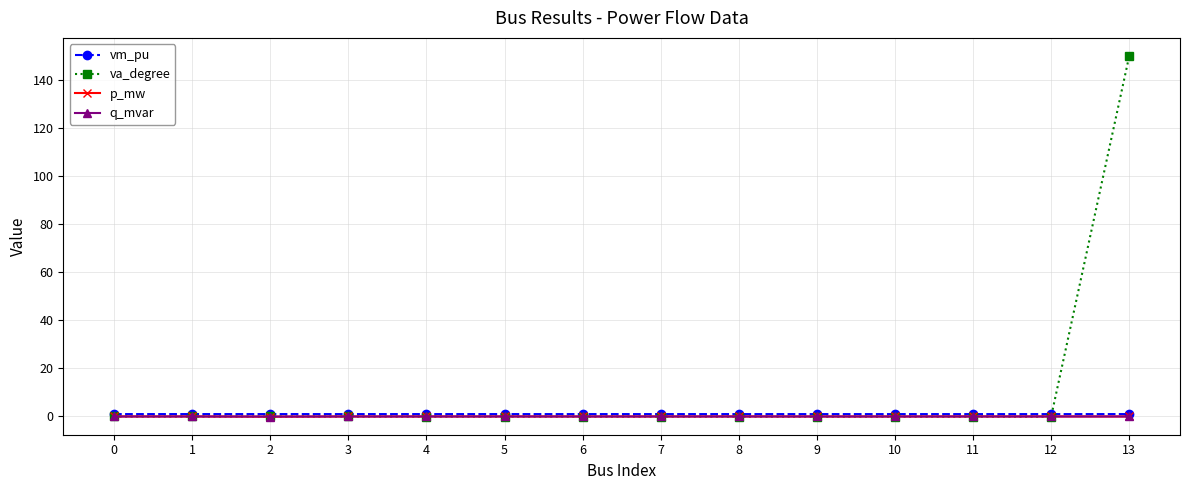

True or false: vm_pu and p_mw cross at least once.

False